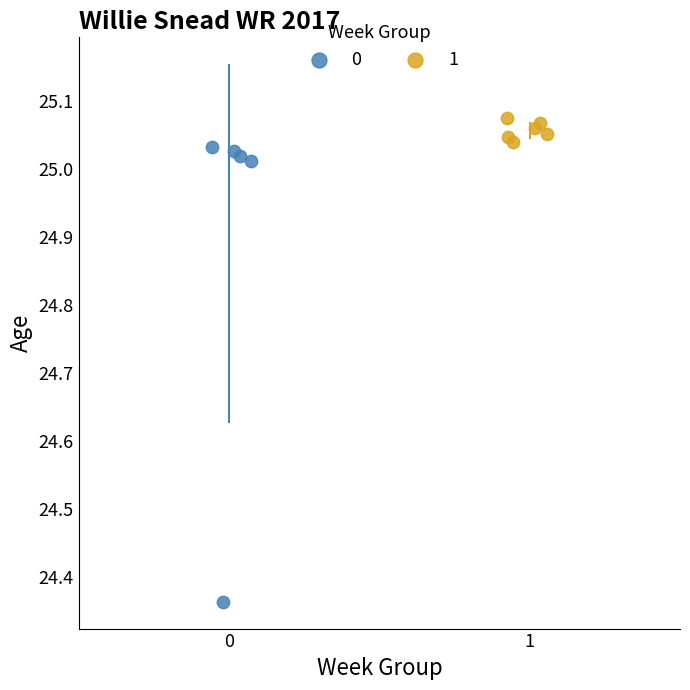

What are all the series names shown in the legend?

0, 1